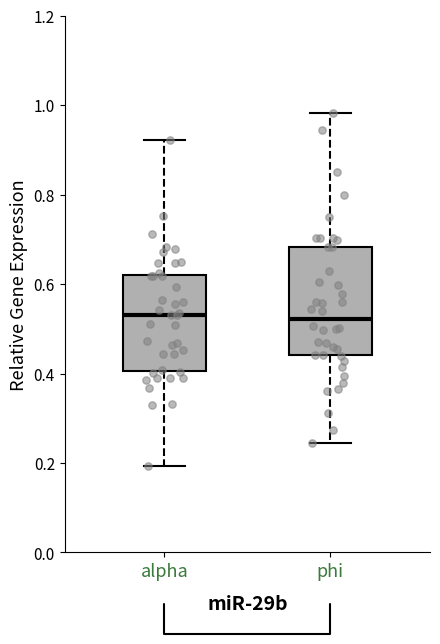

Reading left to right, read every box against the y-axis: the position of its median line, the range the box covers, and the ends of its whiskers. The values are not printed on the chart, so give them approximately, as read against the axis.

alpha: median 0.54, box 0.40 to 0.62, whiskers 0.20 to 0.92
phi: median 0.52, box 0.44 to 0.68, whiskers 0.24 to 0.98